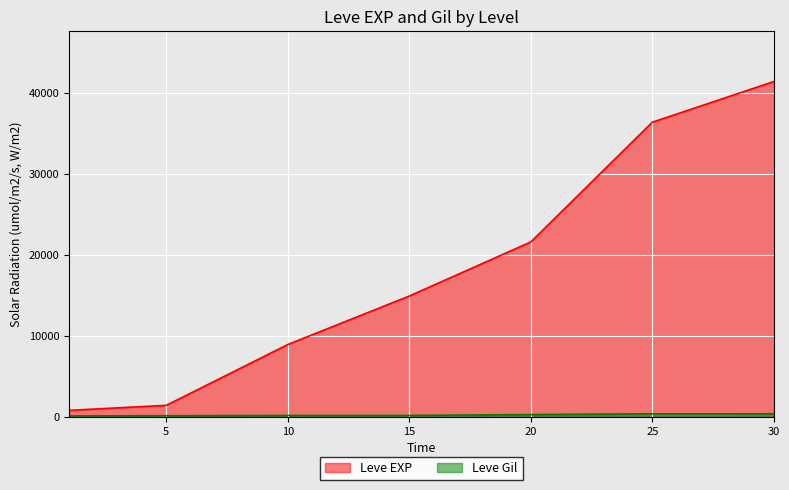

The value of Leve Gil at 20 is 281. True or false?

True